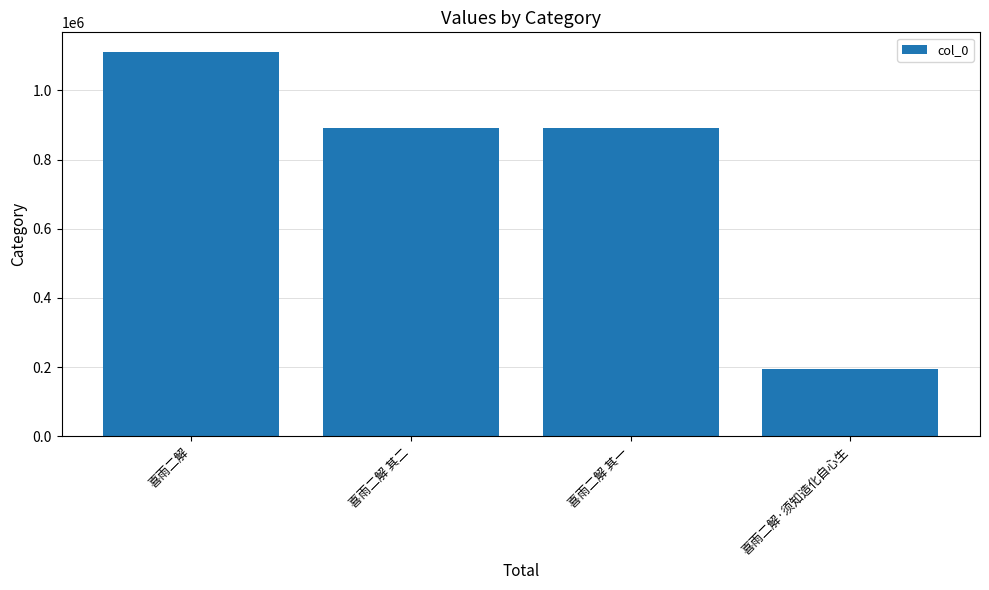

Read the value at 喜雨二解.

1112018